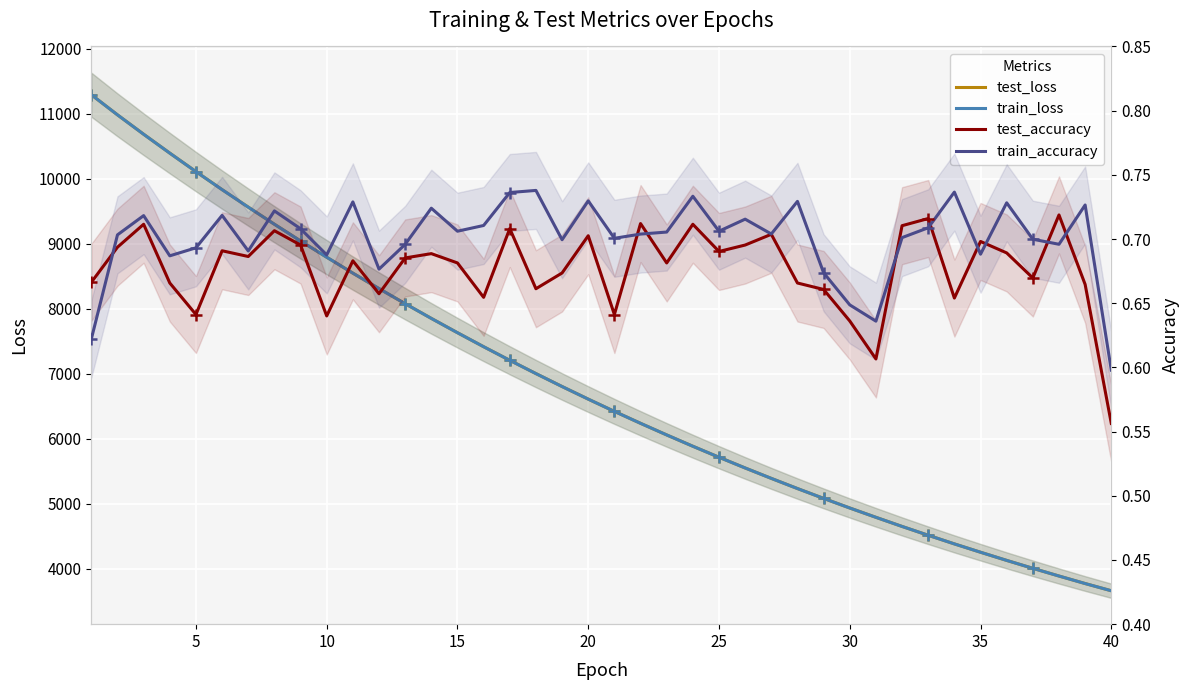

True or false: test_loss has a value of 4256.2 at 35.

True